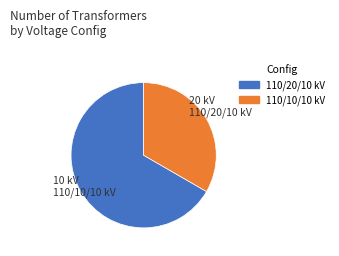

Is there any slice that represents more than half of the pie?

Yes